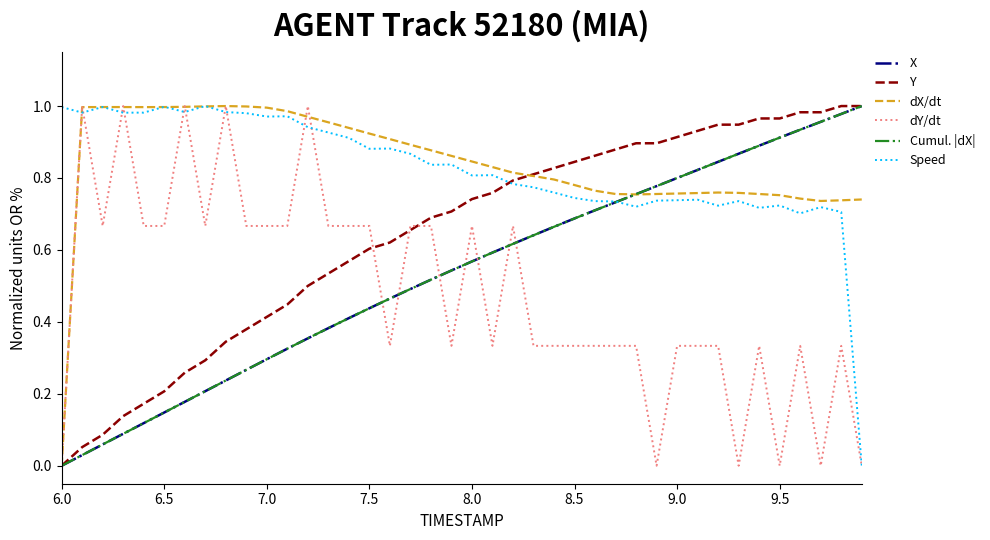

Is this an area chart (filled region under the line)?

No